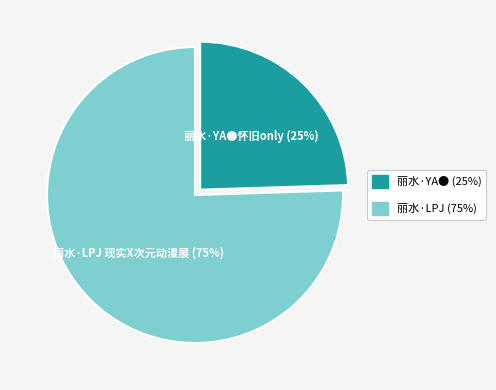

How many segments does this pie chart have?

2